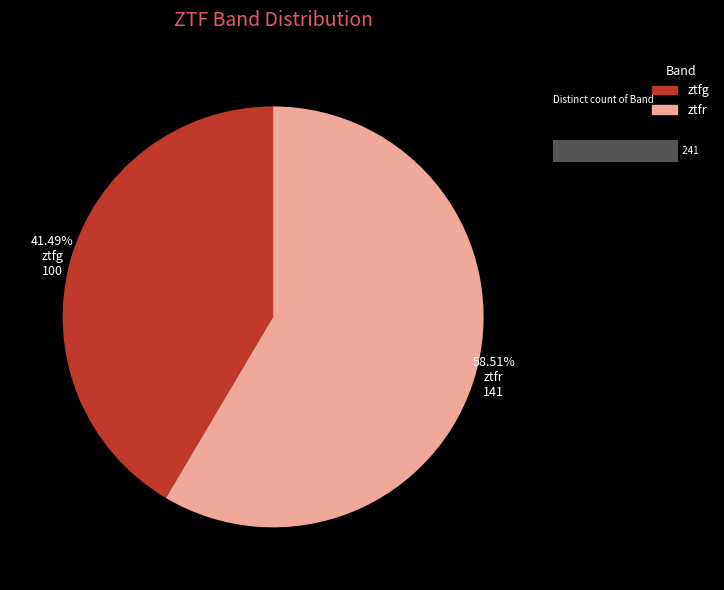

The ztfg slice represents 52% of the pie. True or false?

False